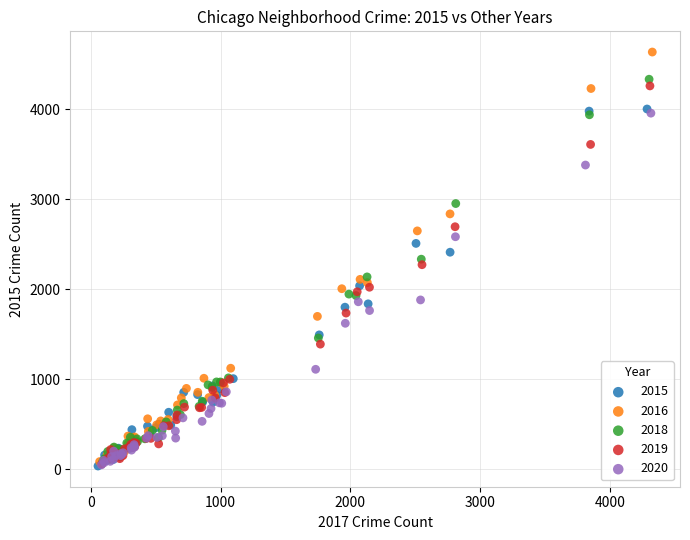

Which series has the widest spread of Y values?

2016